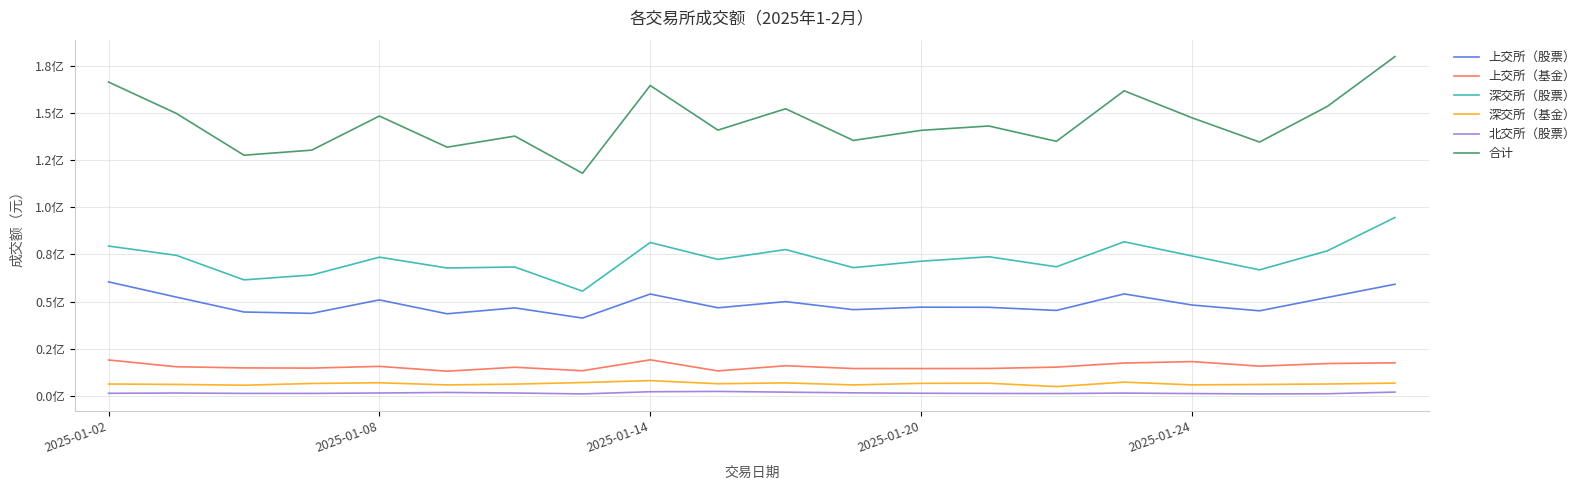

True or false: 北交所（股票） and 合计 cross at least once.

False